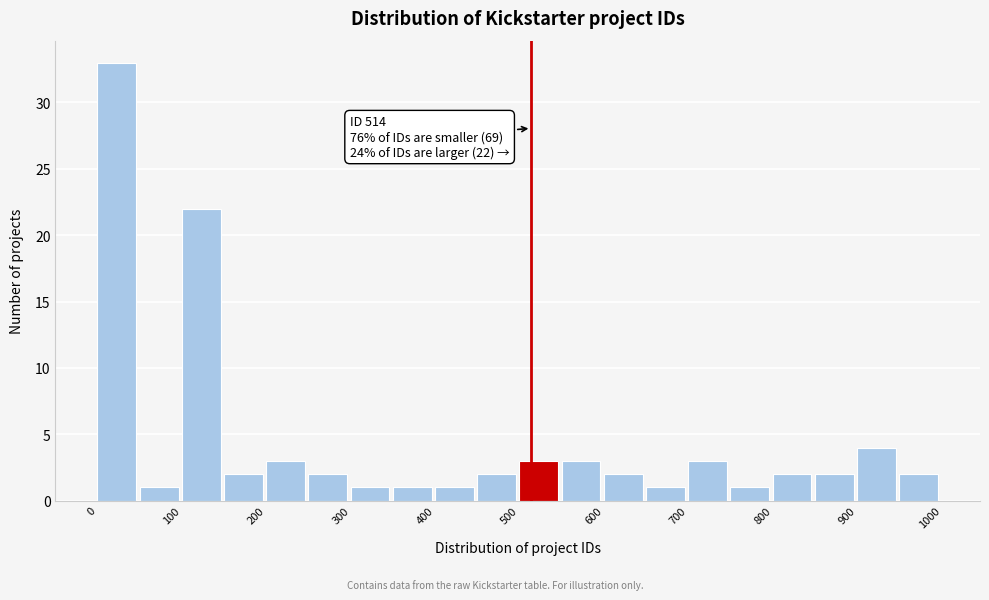

Over which range of the x-axis is the bar tallest?

0 to 50